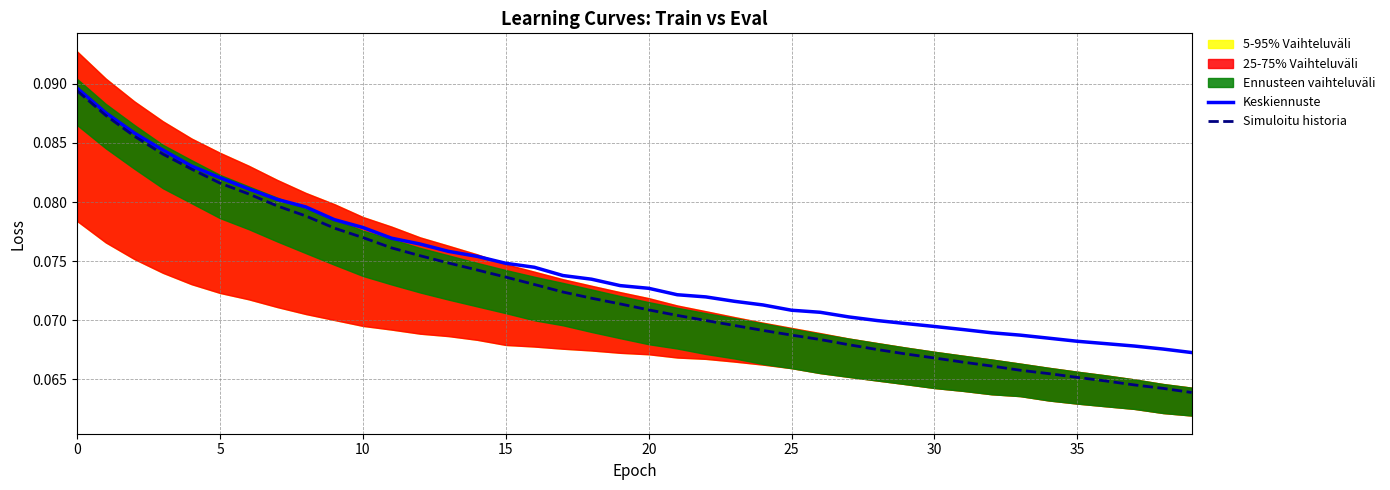

What is the value of the Keskiennuste point at the 2nd from the left?

0.1